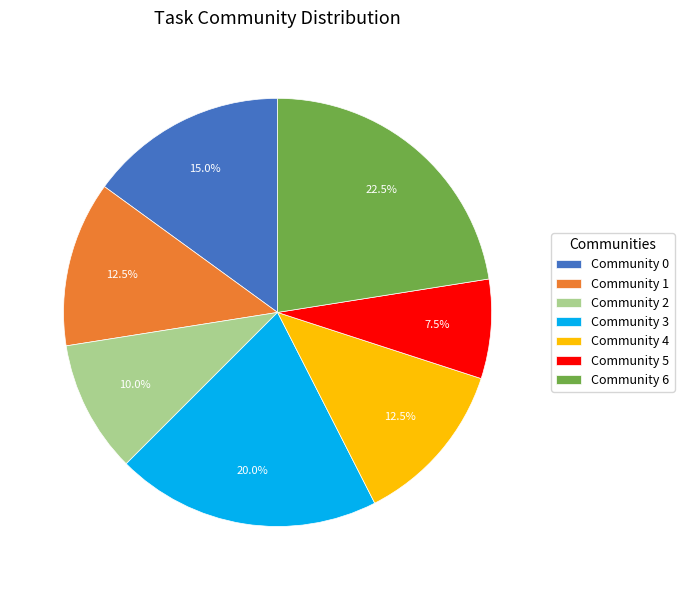

Does Community 5 account for over 50% of the chart?

No